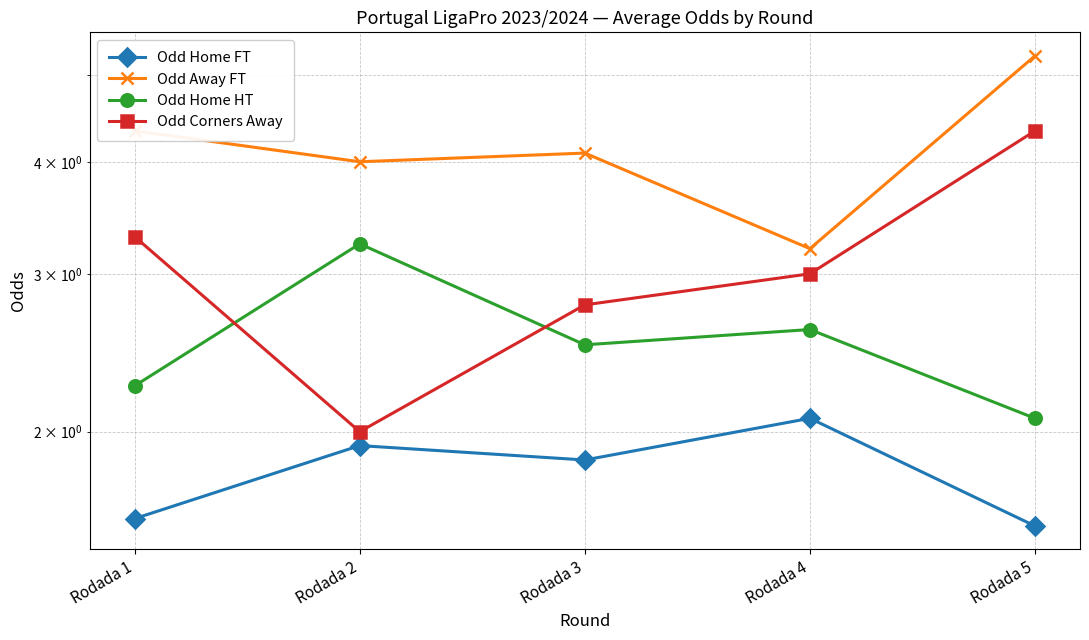

Is it true that Odd Home FT equals 3.4 at Rodada 2?

False